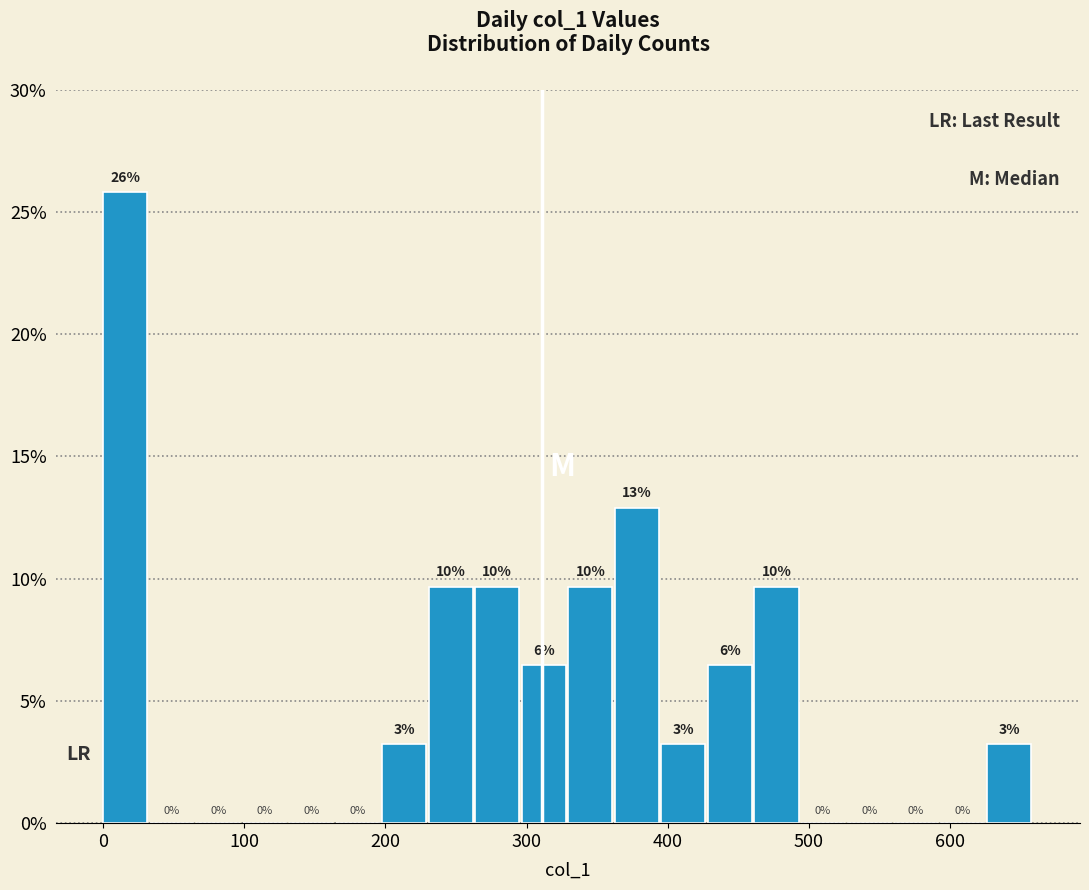

Around what value on the x-axis is the tallest bar? Give the approximate position of its centre, as read against the axis.

20